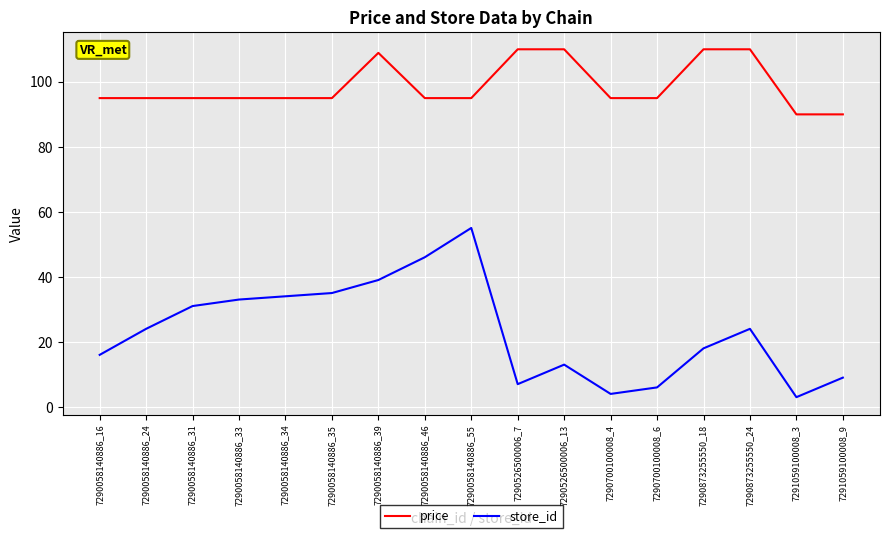

Rank the series by their maximum value, from lowest to highest.

store_id, price